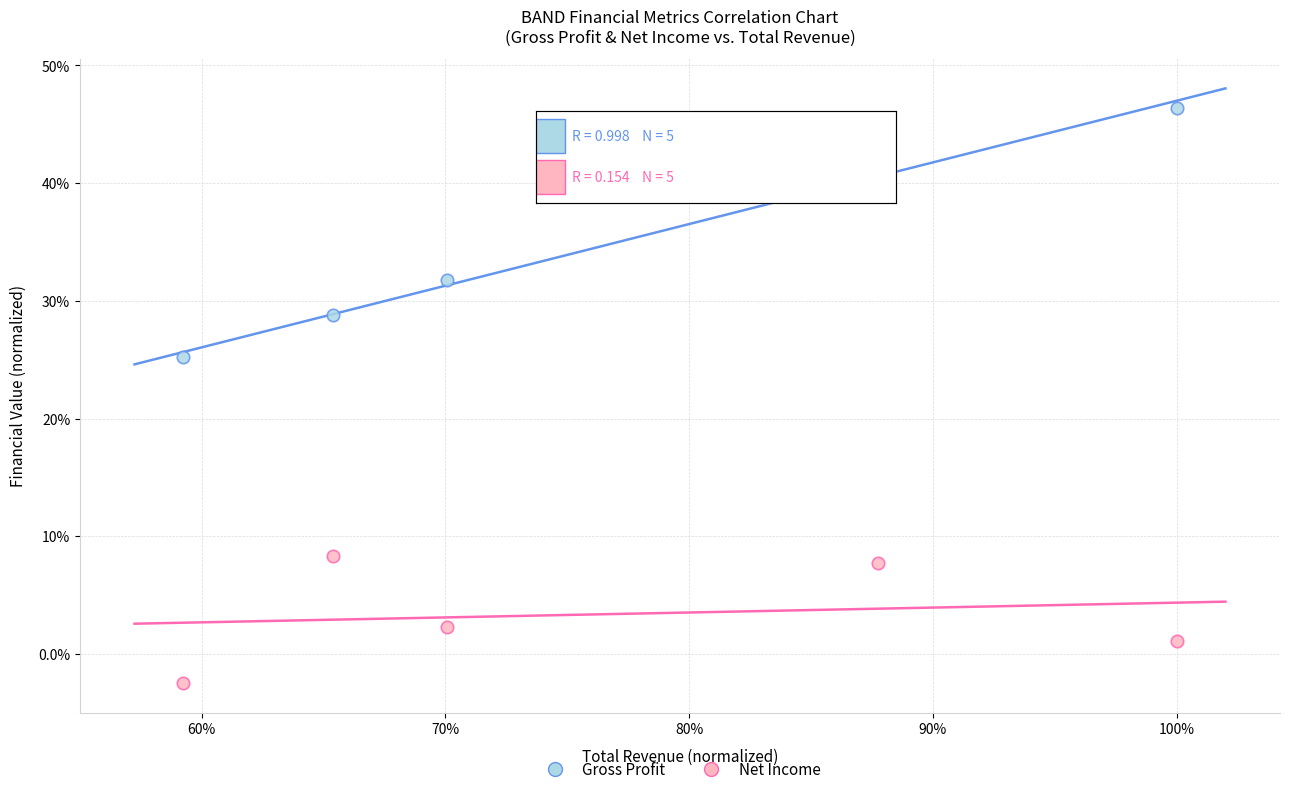

Which series reaches the minimum Y coordinate?

Net Income